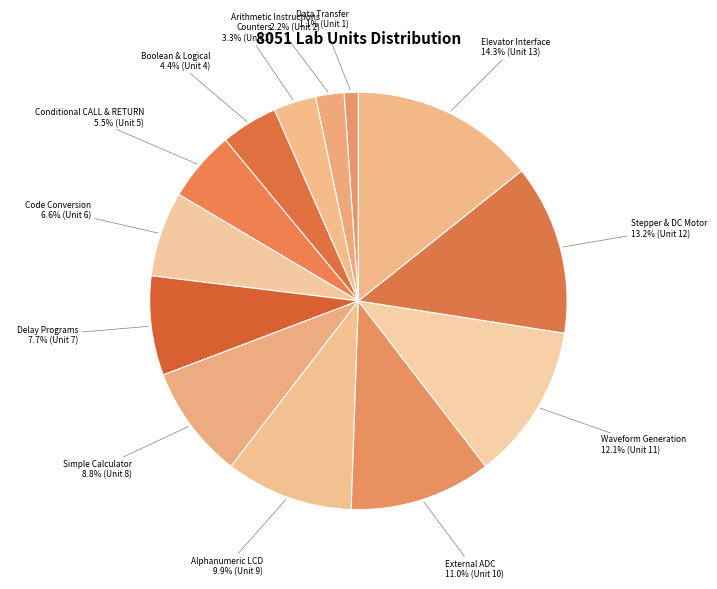

How many segments does this pie chart have?

13